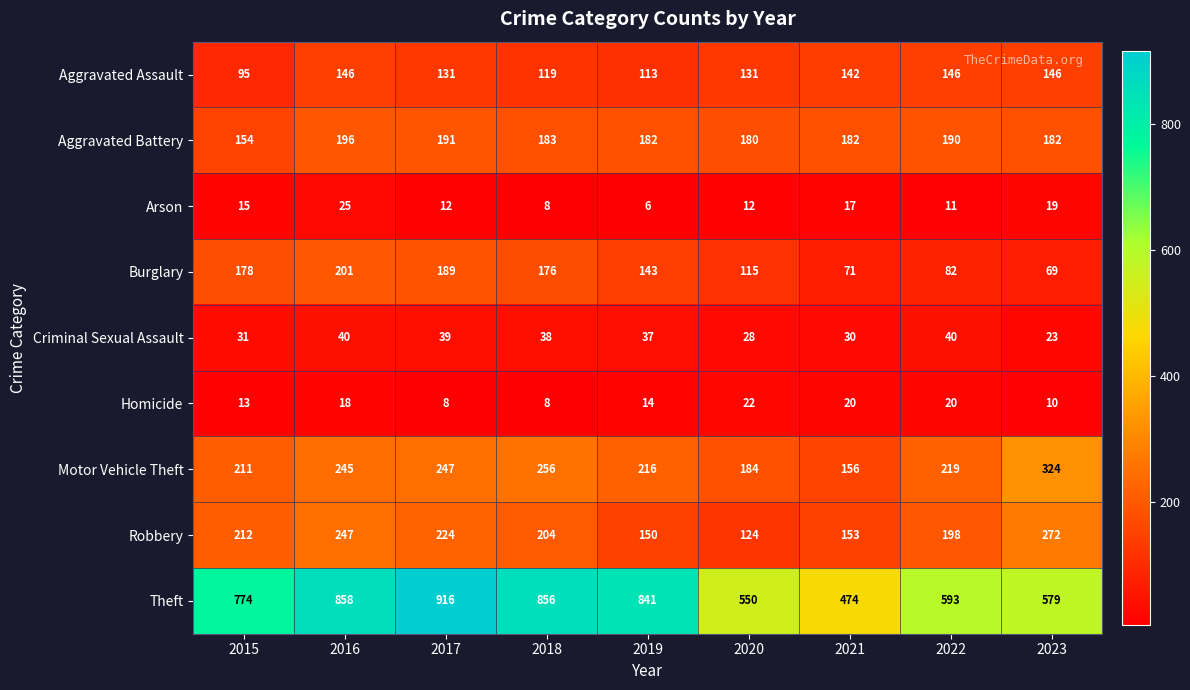

Which series has the widest spread of values?

Theft